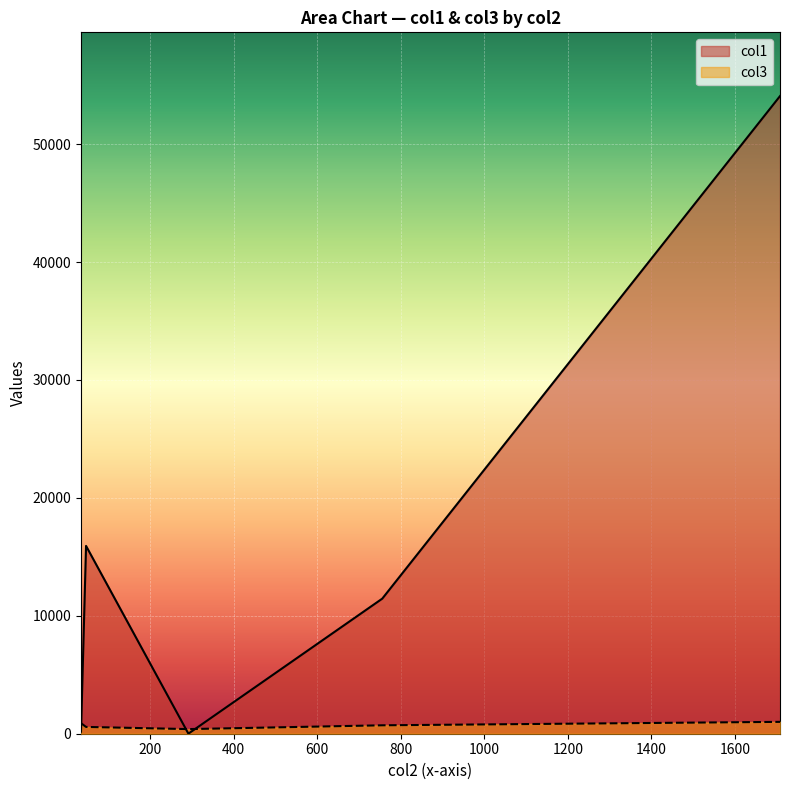

At how many categories does at least one series exceed 37803?

1